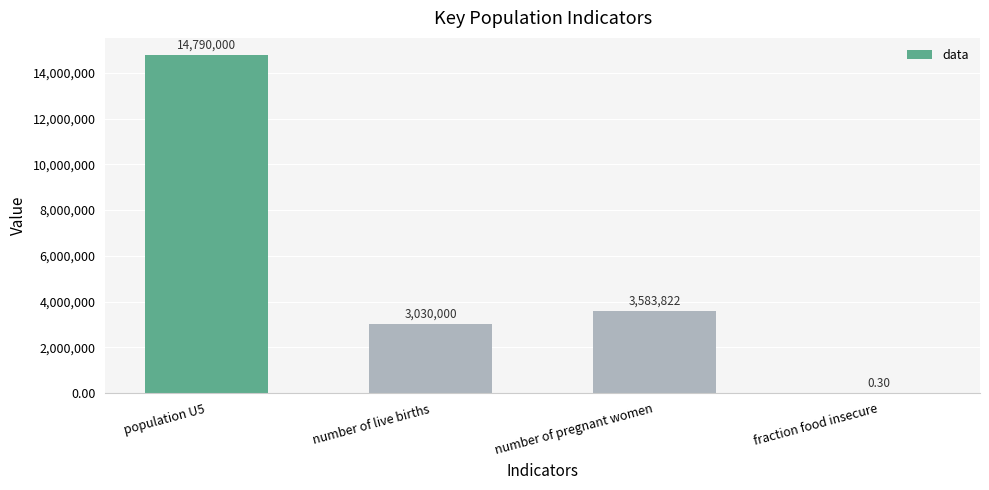

What is the sum of the values at fraction food insecure and number of pregnant women?

3583822.3